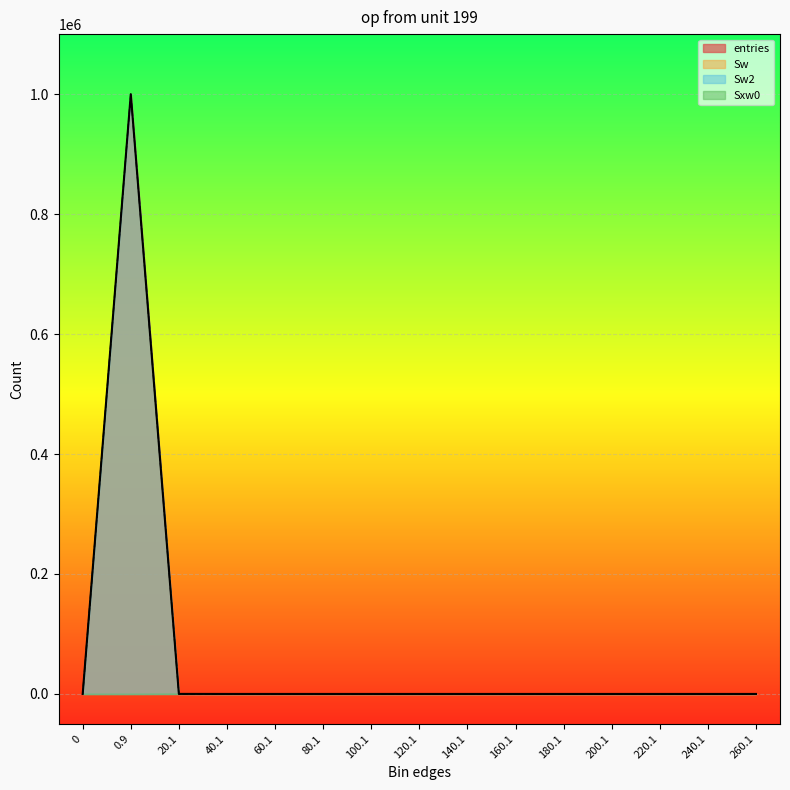

Where is the first local minimum for Sw?

40.1